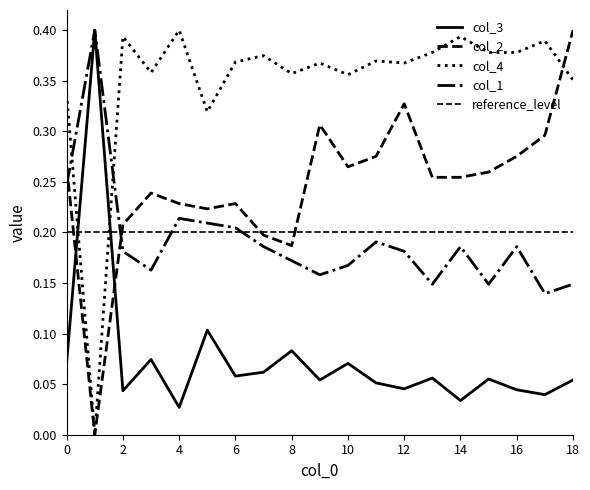

What is the spread (max minus min) of values at 16?

0.3